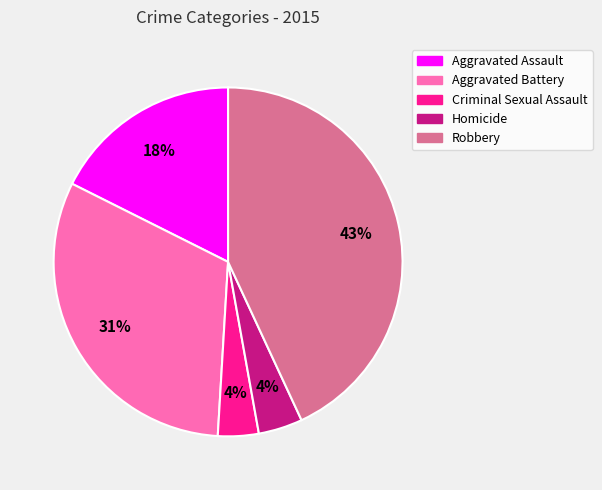

Do Aggravated Battery and Criminal Sexual Assault together represent more than half of the pie?

No